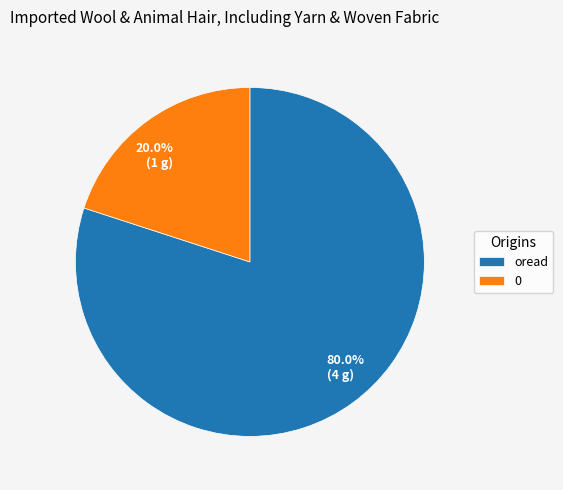

True or false: 0 accounts for 20% of the total.

True